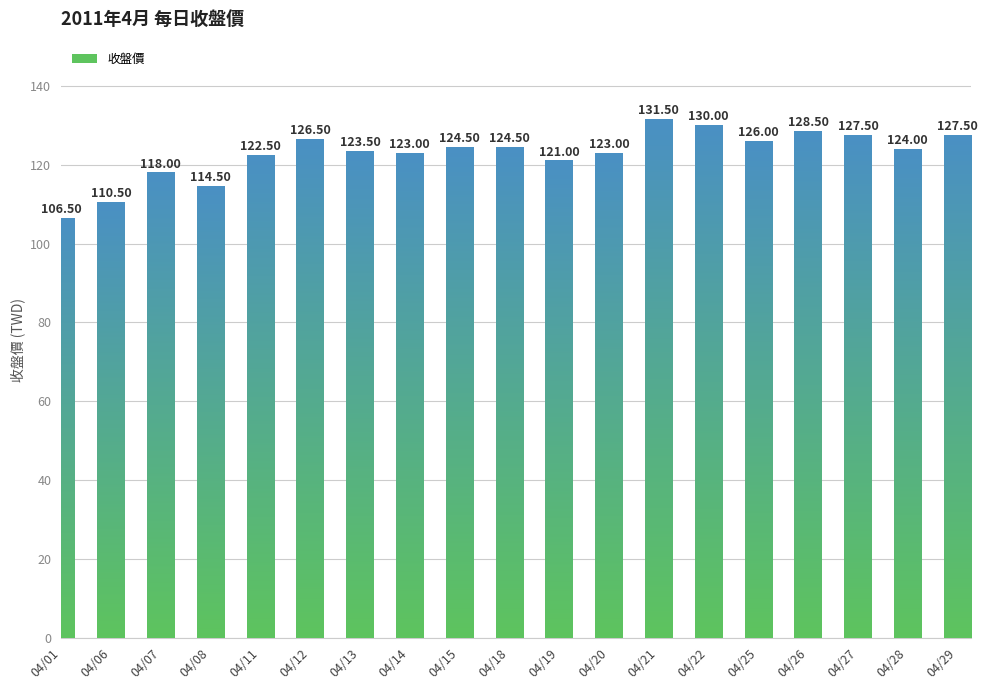

Where is the data nearest to the value 119?

04/07